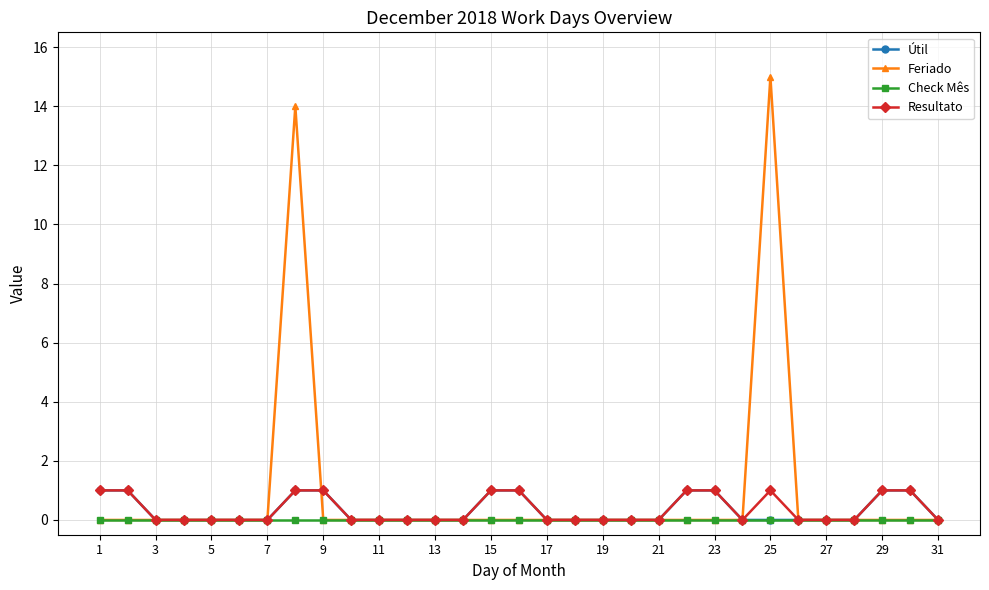

Which series has the widest spread of values?

Feriado